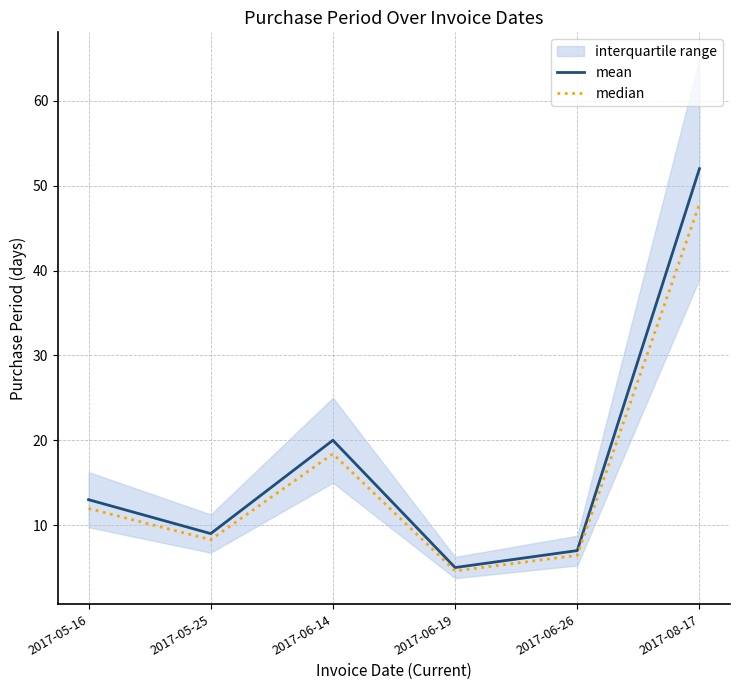

The value of mean at 2017-08-17 is 52.0. True or false?

True